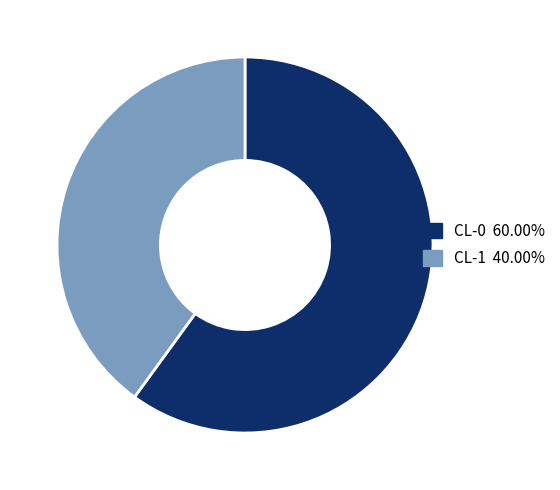

Rank the categories by value from lowest to highest.

CL-1, CL-0